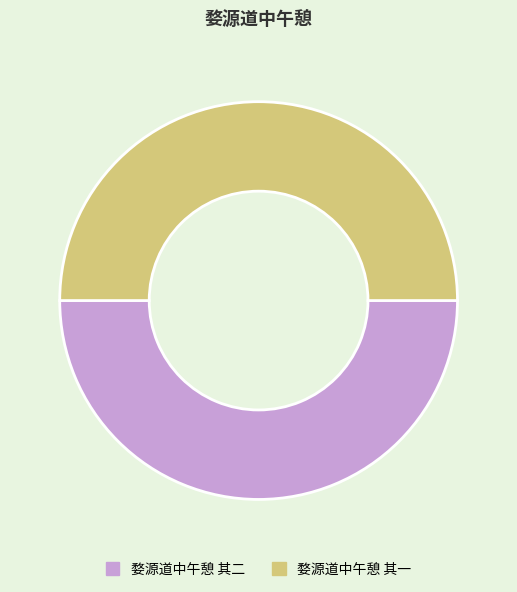

Do 婺源道中午憩 其一 and 婺源道中午憩 其二 together represent more than half of the pie?

Yes